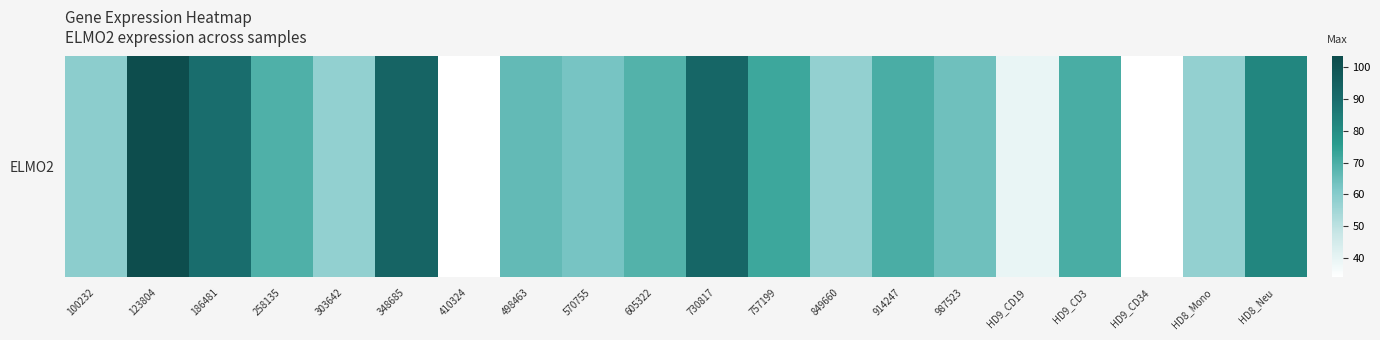

Read the value at 258135.

69.3